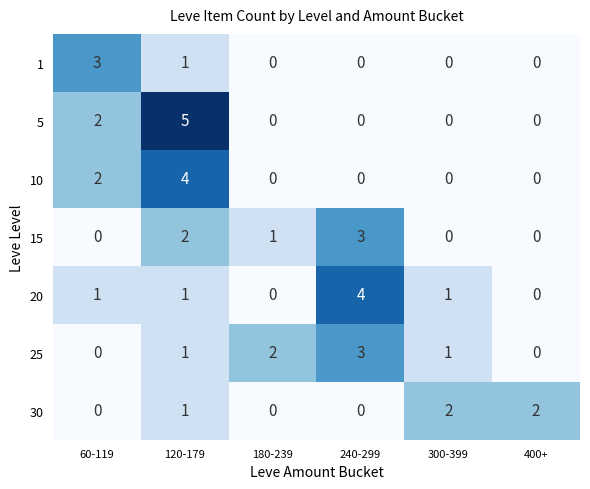

True or false: 5 has a value of 0 at 400+.

True